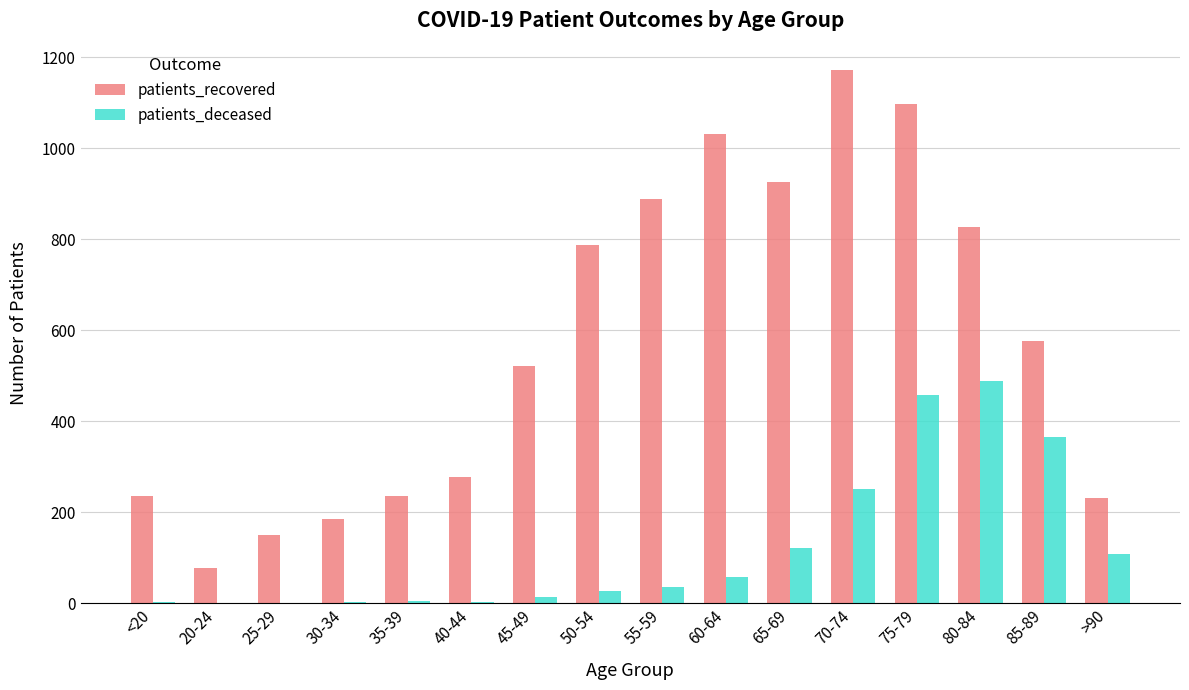

True or false: patients_deceased has a value of 251 at 70-74.

True